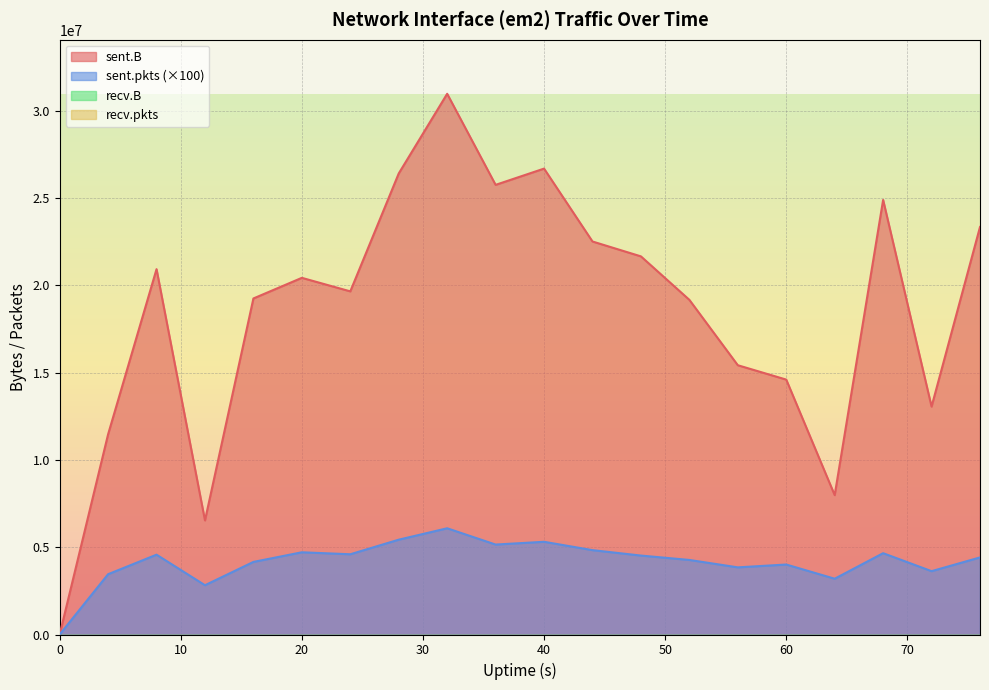

How many interior local peaks does the sent.pkts series have?

6